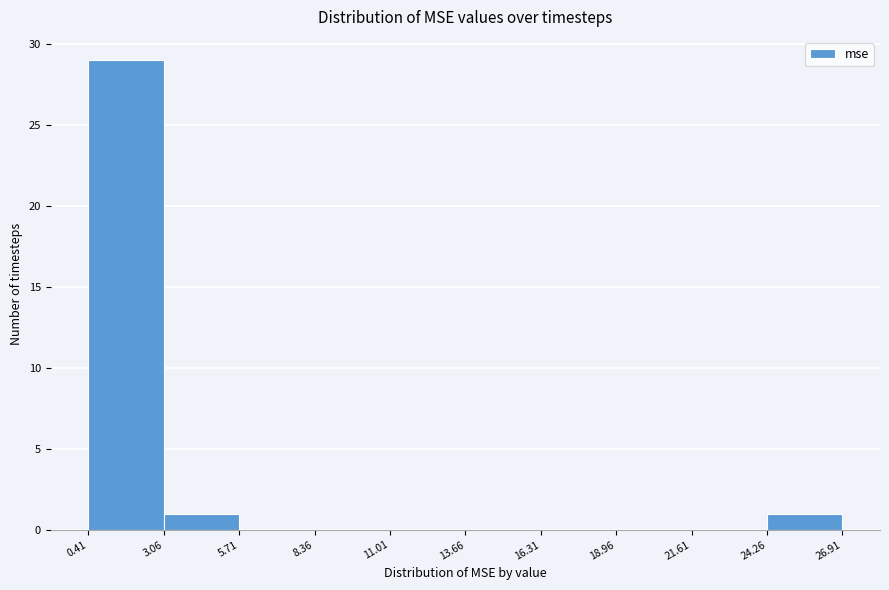

Reading left to right, transcribe this chart: for each bar, give the range it covers on the x-axis and its height. The values are not printed on the chart, so give them approximately, as read against the axis.

0.41 to 3.06: 29
3.06 to 5.71: 1
5.71 to 8.36: 0
8.36 to 11.01: 0
11.01 to 13.66: 0
13.66 to 16.31: 0
16.31 to 18.96: 0
18.96 to 21.61: 0
21.61 to 24.26: 0
24.26 to 26.91: 1